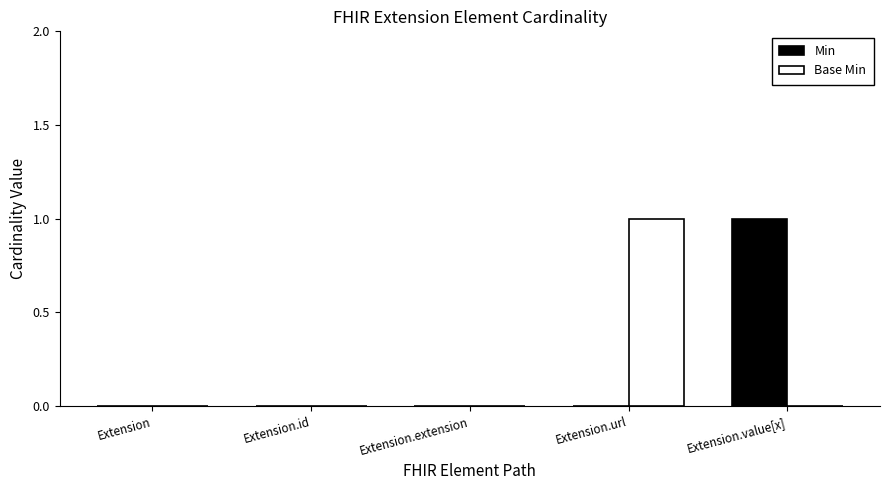

The value of Min at Extension.extension is 0. True or false?

True